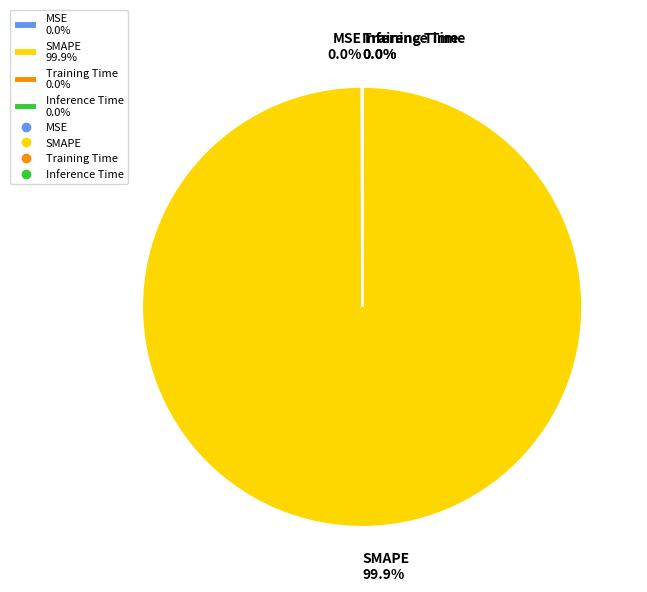

Which slice is the largest?

SMAPE